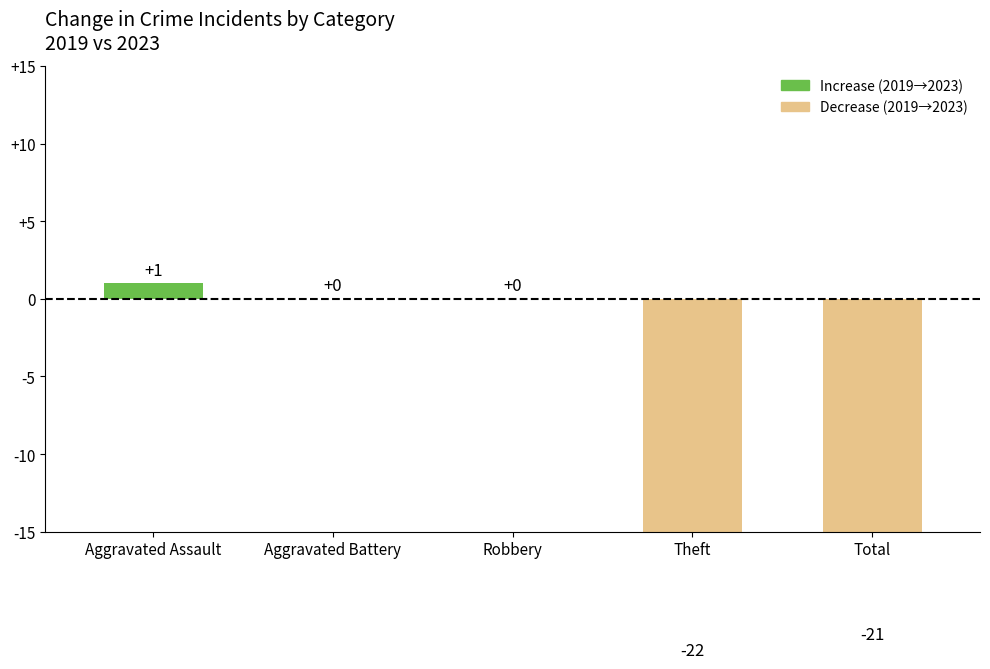

Where is the data nearest to the value -10?

Aggravated Battery